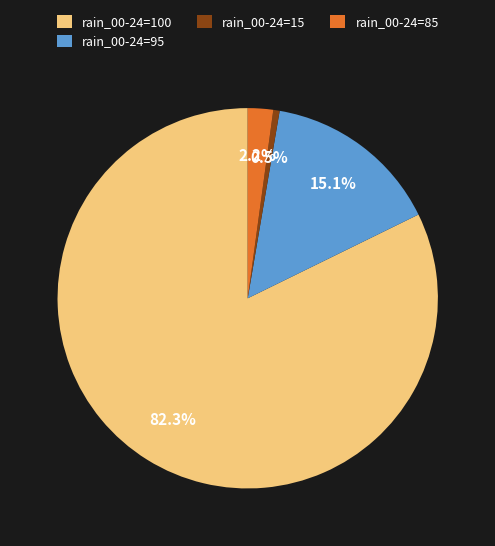

What is the largest slice in the pie chart?

rain_00-24=100